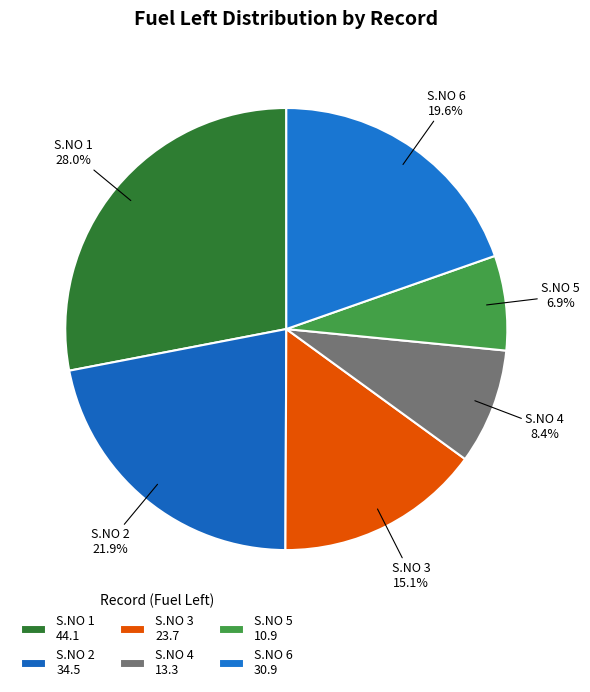

How many slices are in this pie chart?

6